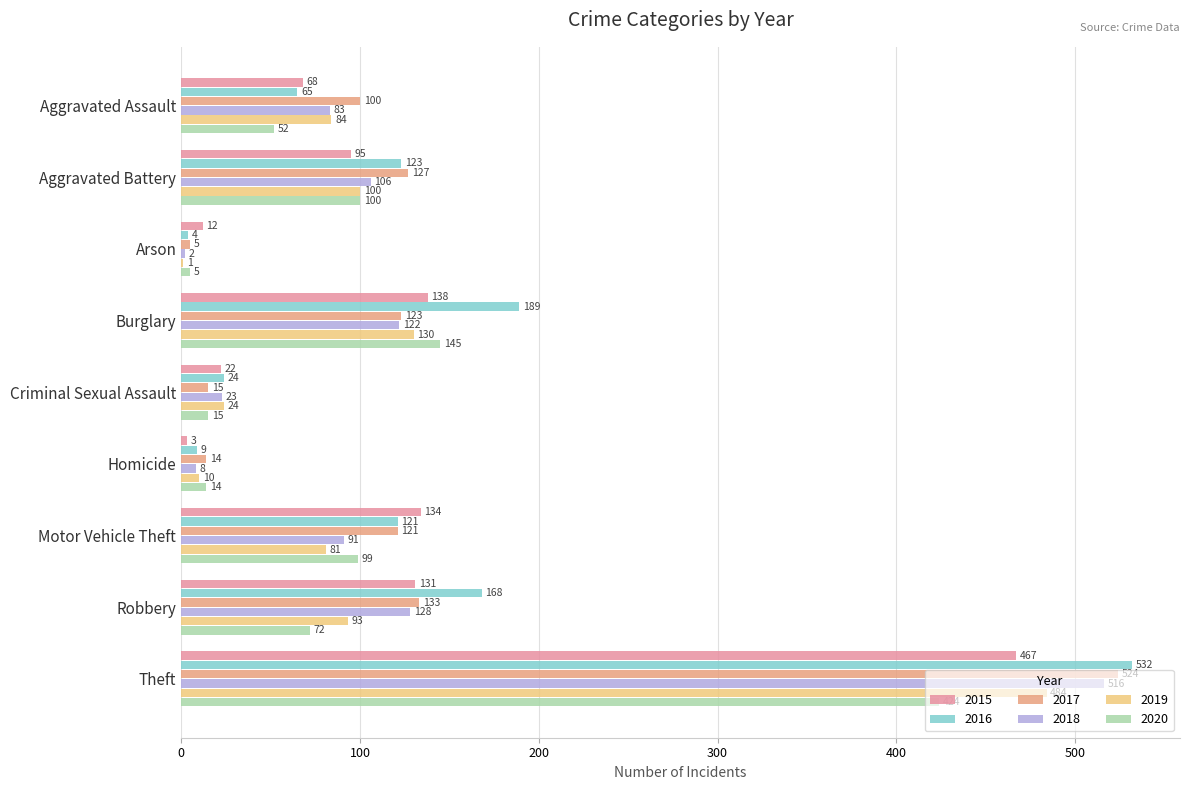

Count the number of categories in the chart.

9